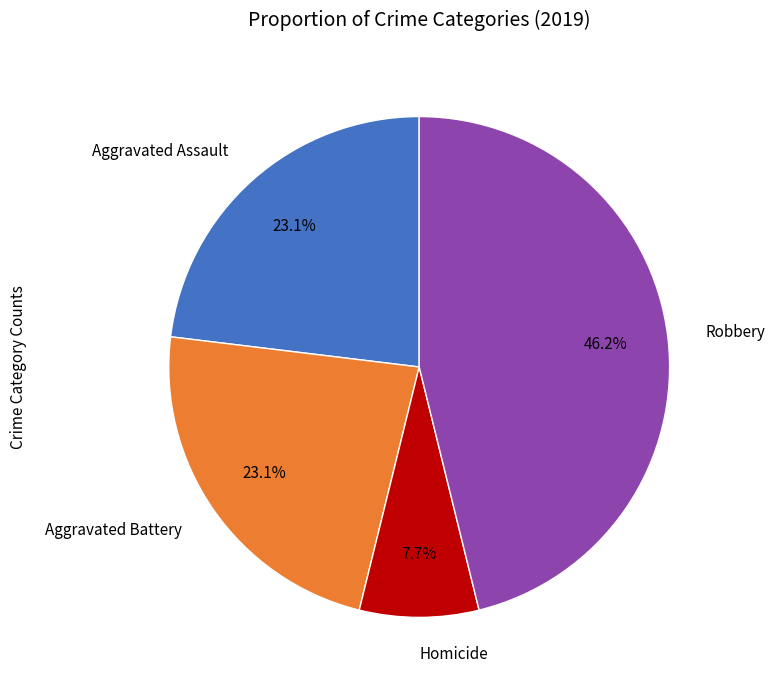

How many segments does this pie chart have?

4